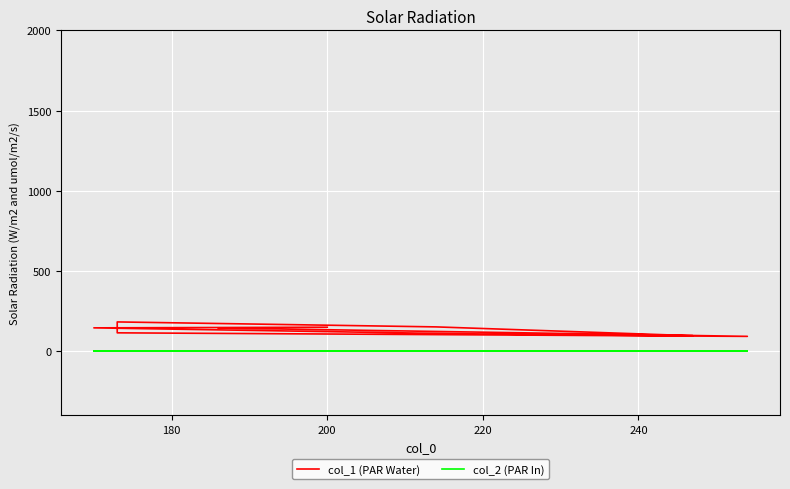

At which label does col_1 (PAR Water) first exceed 144?

220